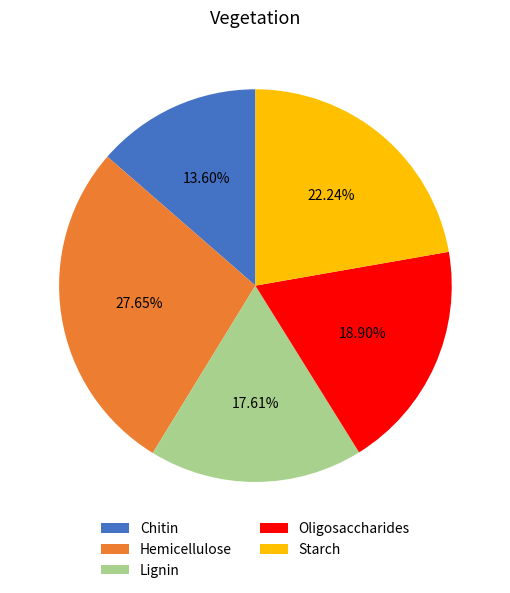

The Oligosaccharides slice represents 19% of the pie. True or false?

True